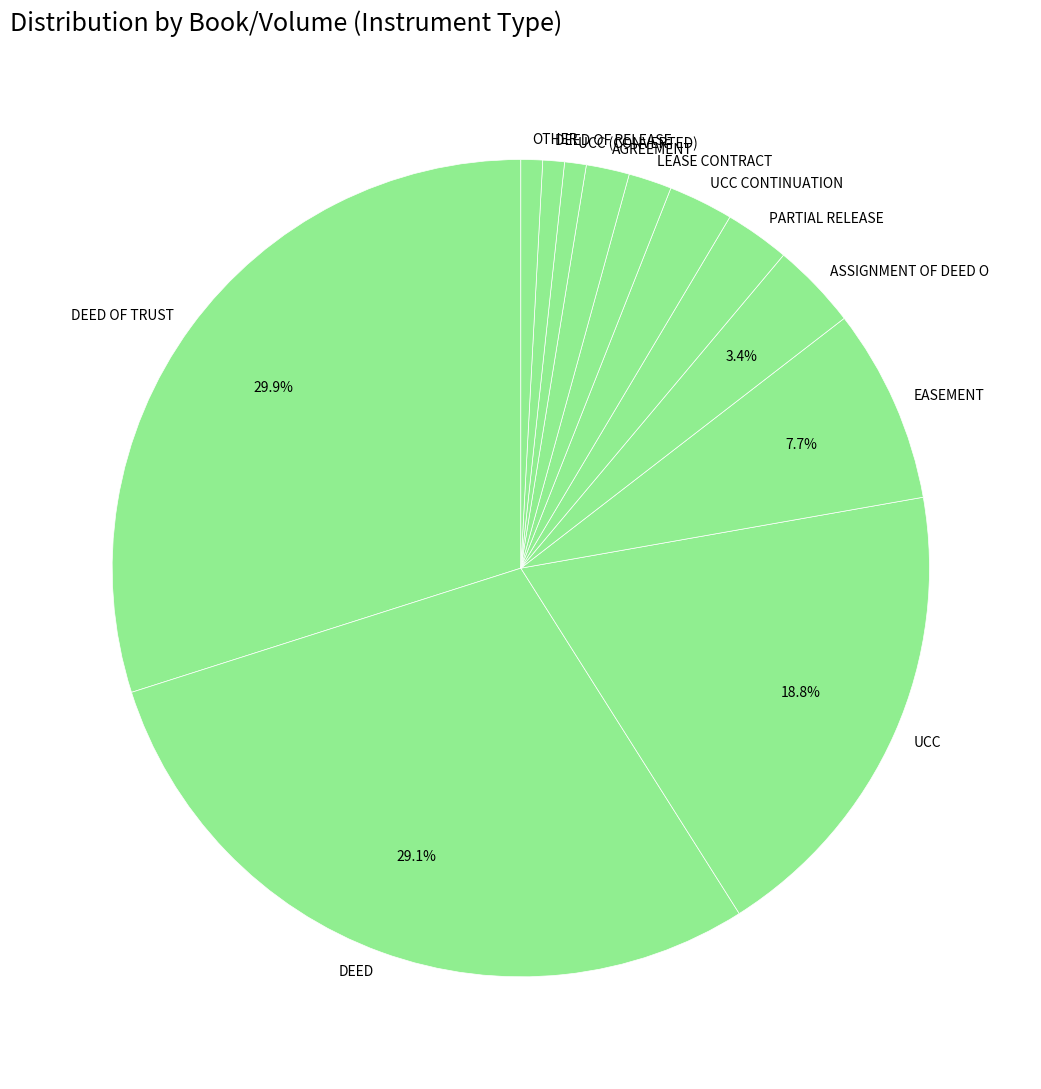

To the nearest percent, what is the combined percentage of ASSIGNMENT OF DEED O and OTHER?

4%